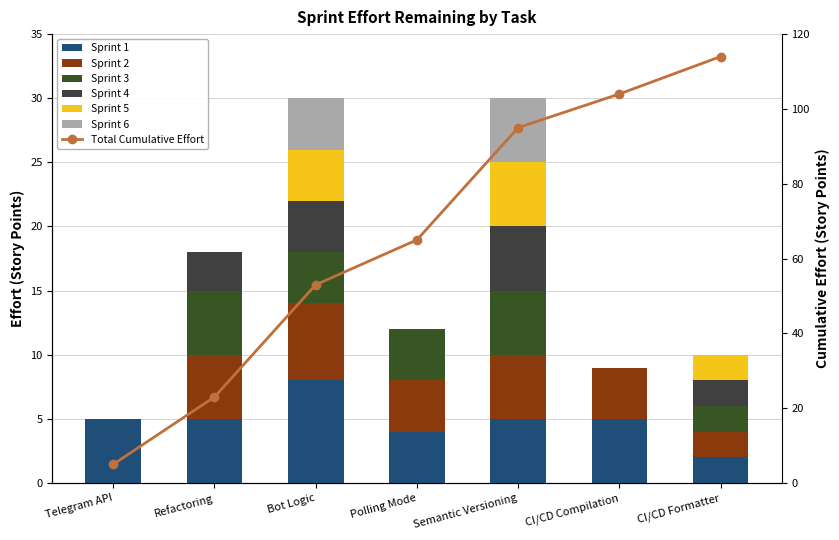

At which category is the sum across all series the highest?

Bot Logic